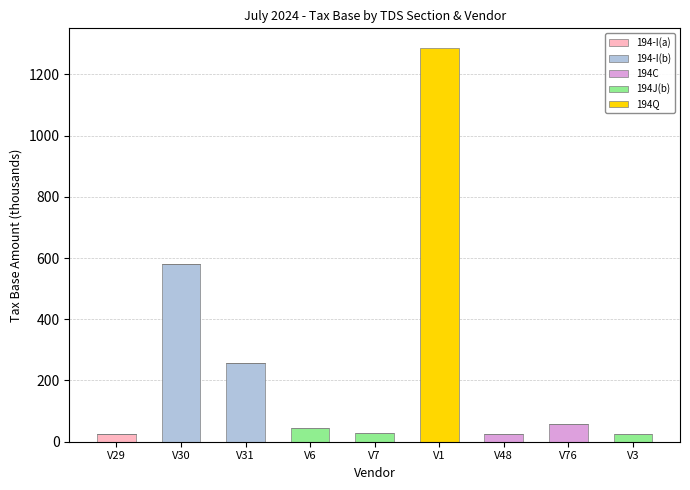

What is the total value across all series at V7?

29.0